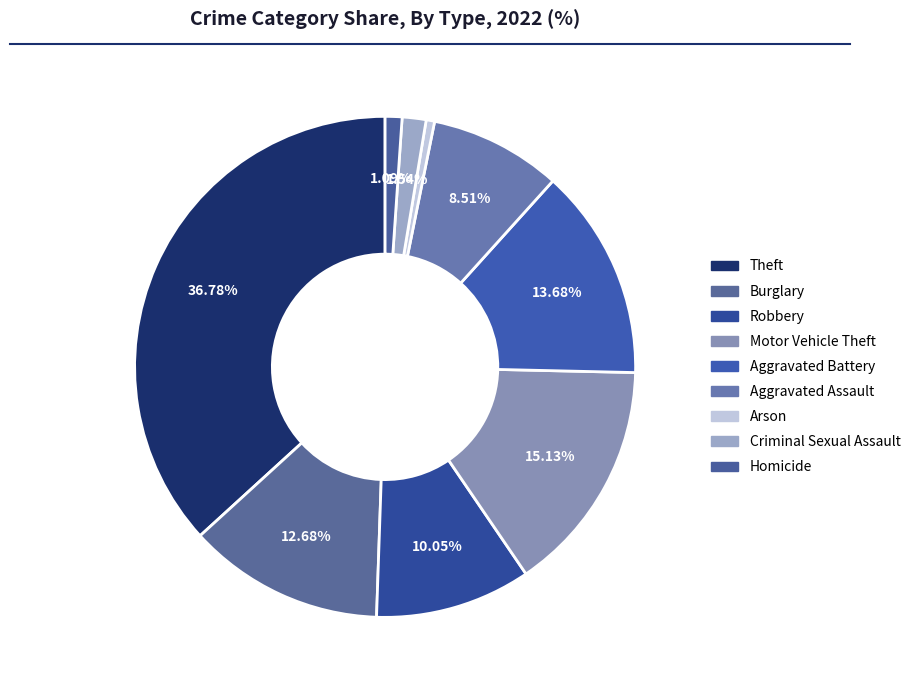

Is it true that Theft is 37% of the pie?

True